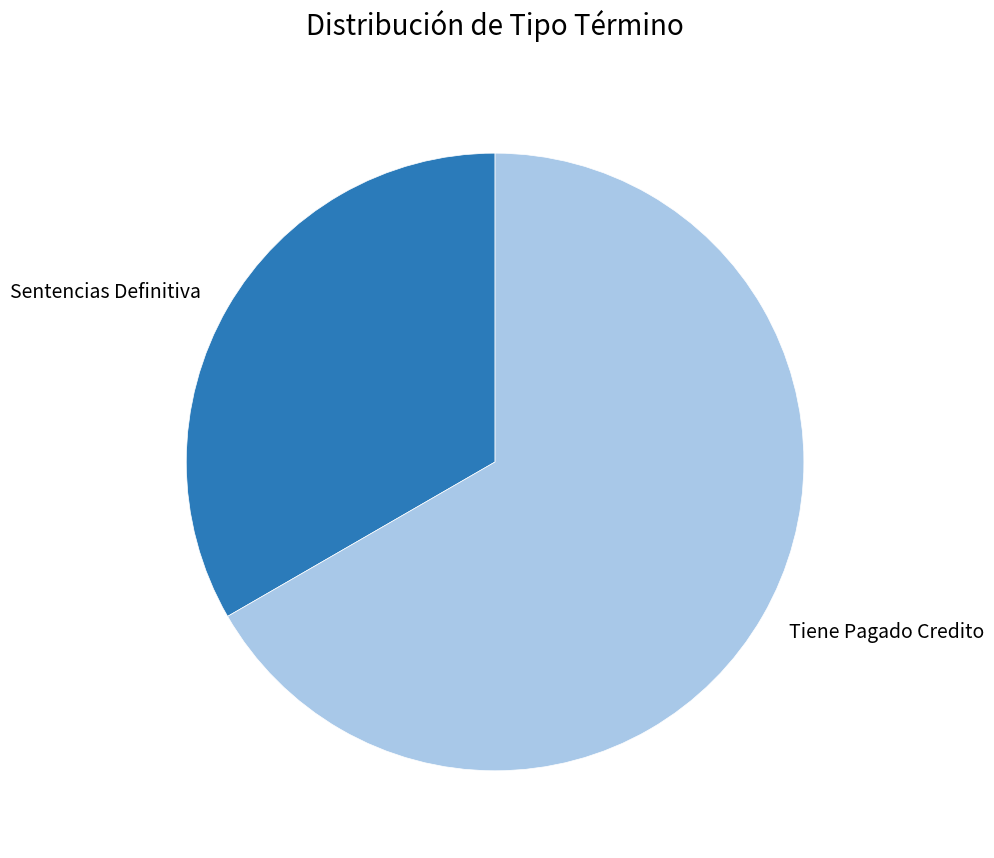

Which slice is the largest?

Tiene Pagado Credito